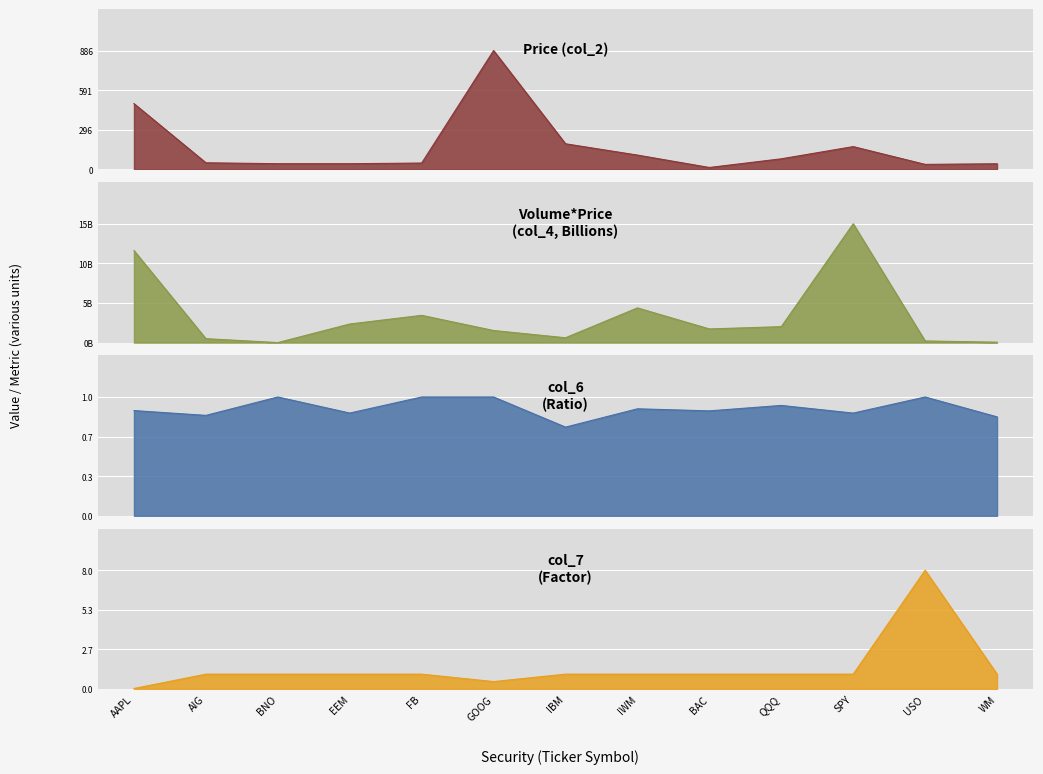

What is the difference between the maximum and second lowest values in the Volume*Price (col_4, B) series?

15048165461.0